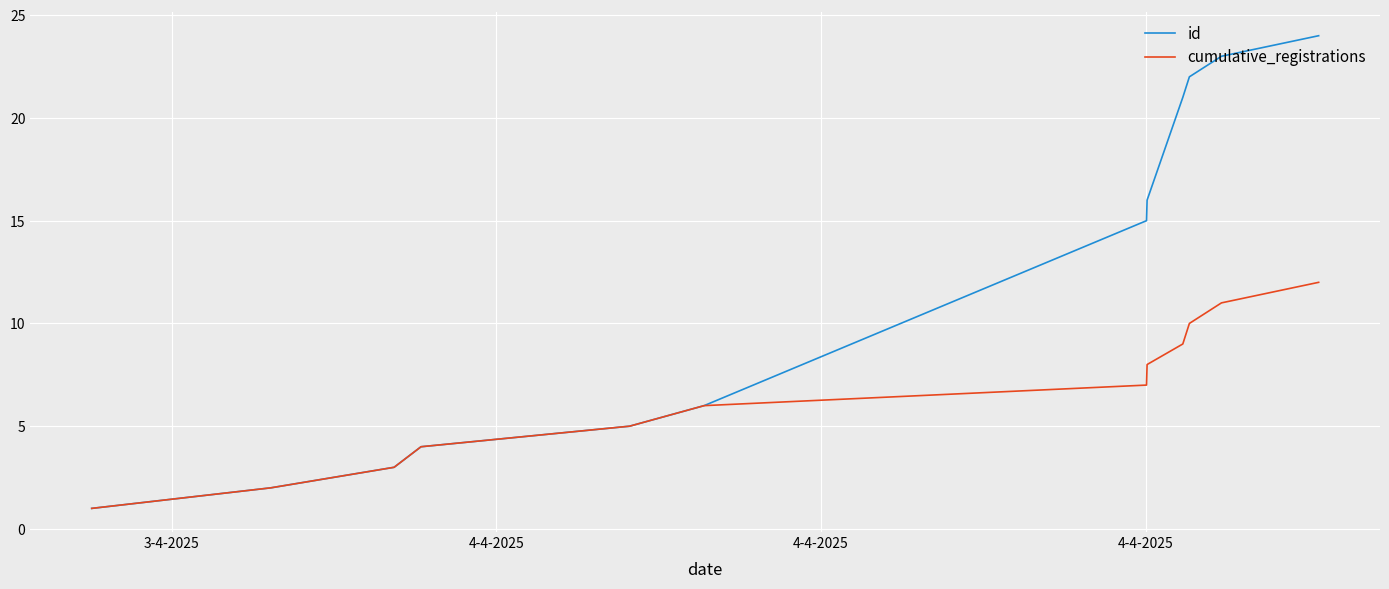

List the series in order of their peak value, highest first.

id, cumulative_registrations